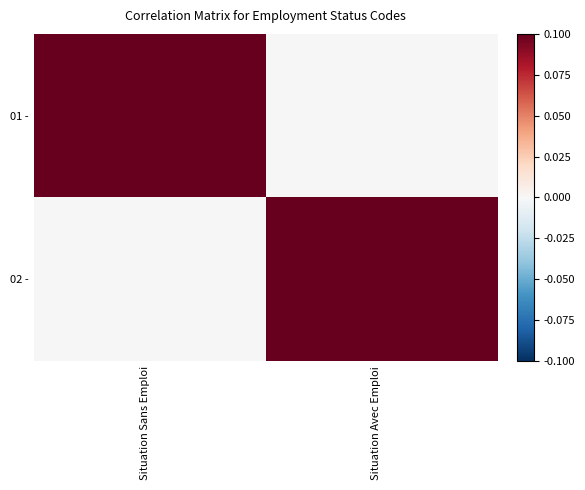

Reading left to right, list all the values displayed in this chart.

01 -: Situation Sans Emploi=1	Situation Avec Emploi=0
02 -: Situation Sans Emploi=0	Situation Avec Emploi=1